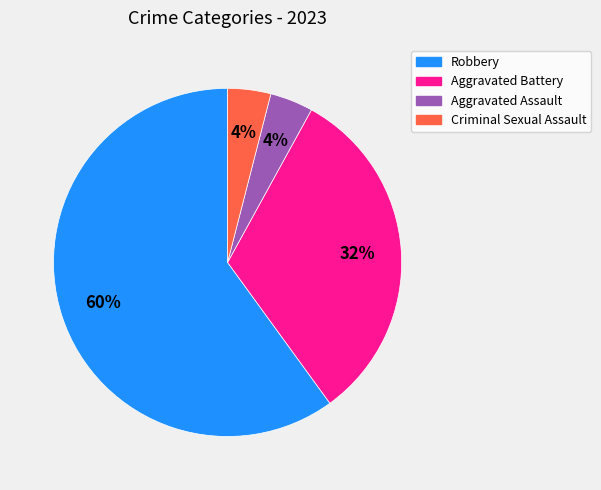

To the nearest percent, what is the combined percentage of Aggravated Battery and Criminal Sexual Assault?

36%